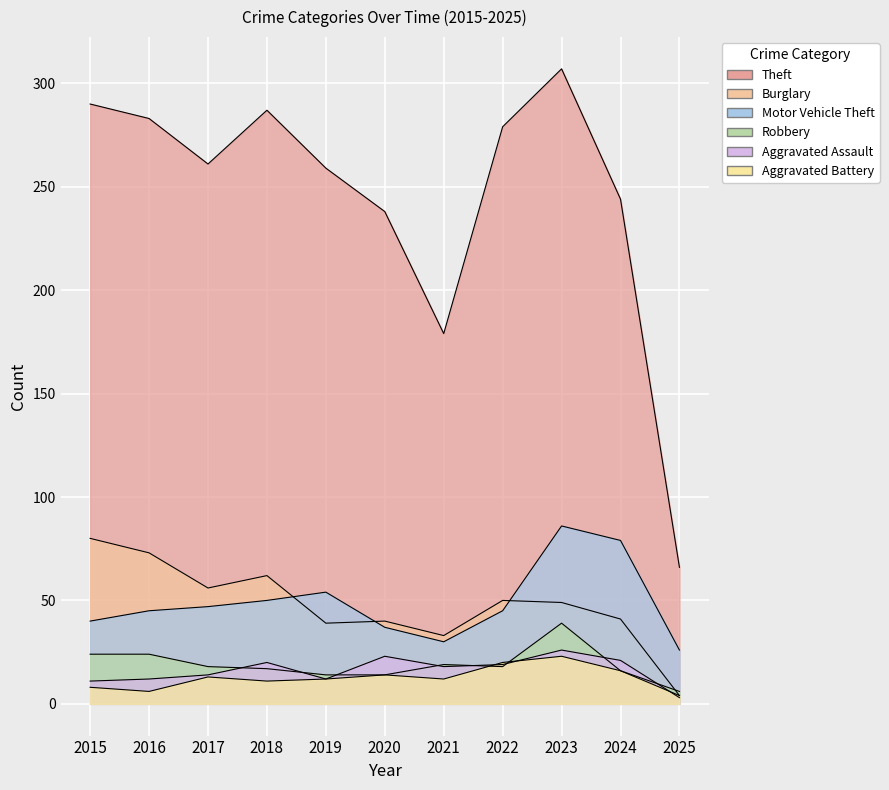

Which category has the lowest value across all series?

2025